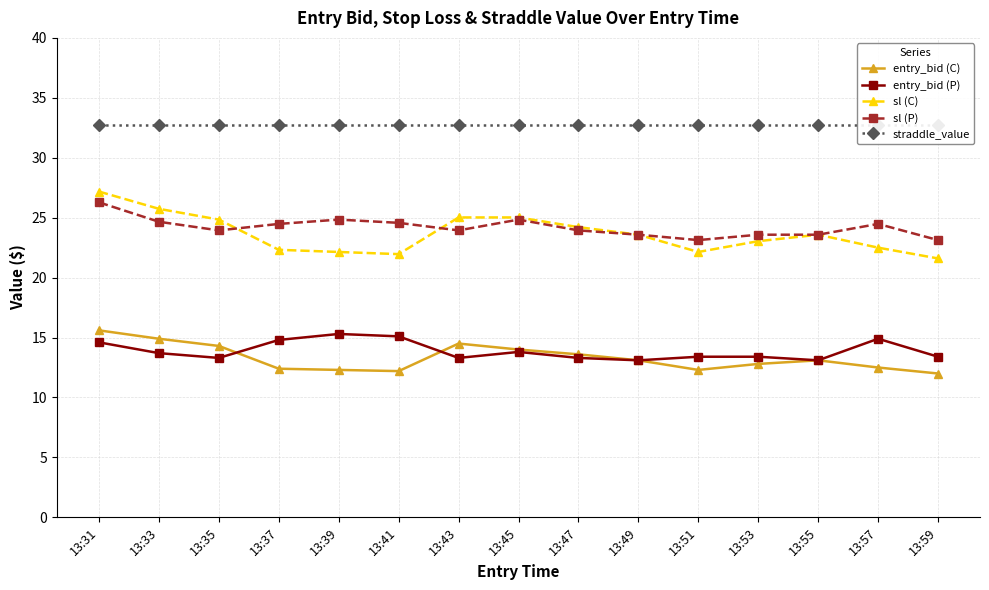

At 13:41, list the series in order from smallest to largest.

entry_bid (C), entry_bid (P), sl (C), sl (P), straddle_value